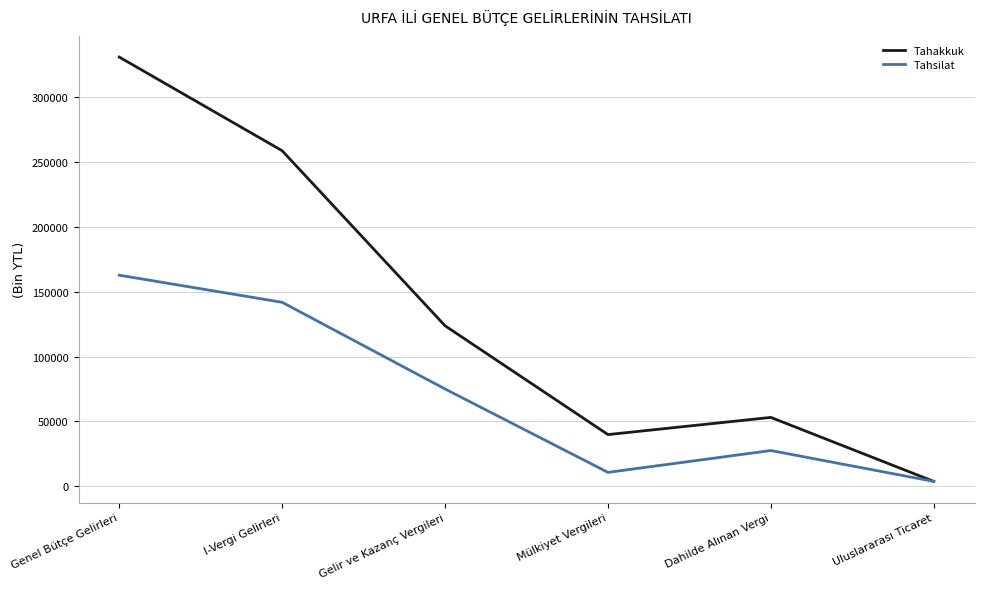

How many interior local valleys does the Tahsilat series have?

1